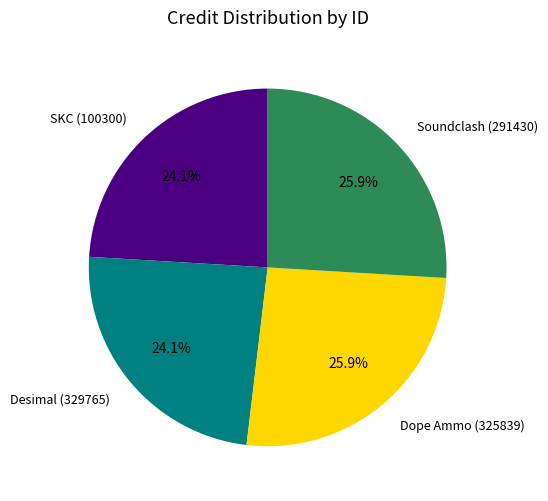

Combined, do Soundclash (291430) and Dope Ammo (325839) account for over 50%?

Yes